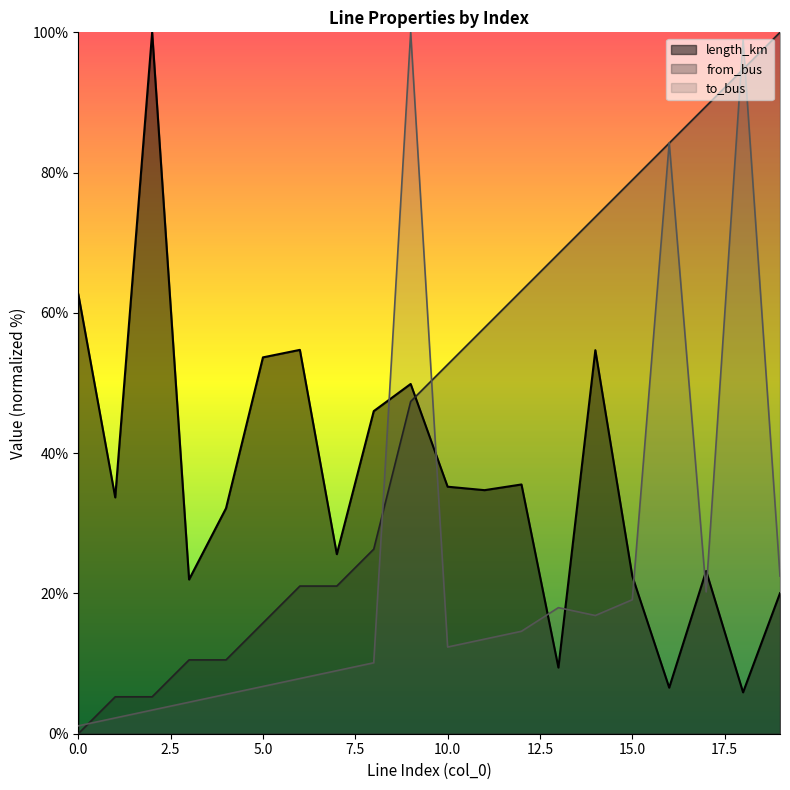

Reading left to right, extract all data points from this chart.

length_km: 62.7	33.7	100.0	22.0	32.1	53.7	54.7	25.6	46.0	49.9	35.2	34.7	35.5	9.4	54.7	22.5	6.6	23.2	5.9	20.0
from_bus: 0.0	5.3	5.3	10.5	10.5	15.8	21.1	21.1	26.3	47.4	52.6	57.9	63.2	68.4	73.7	78.9	84.2	89.5	94.7	100.0
to_bus: 1.1	2.2	3.4	4.5	5.6	6.7	7.9	9.0	10.1	100.0	12.4	13.5	14.6	18.0	16.9	19.1	84.3	20.2	98.9	22.5